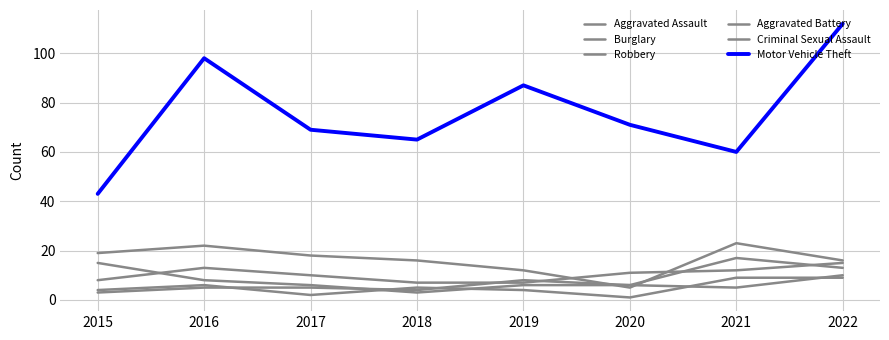

Where does the Criminal Sexual Assault series first go above 5?

2016